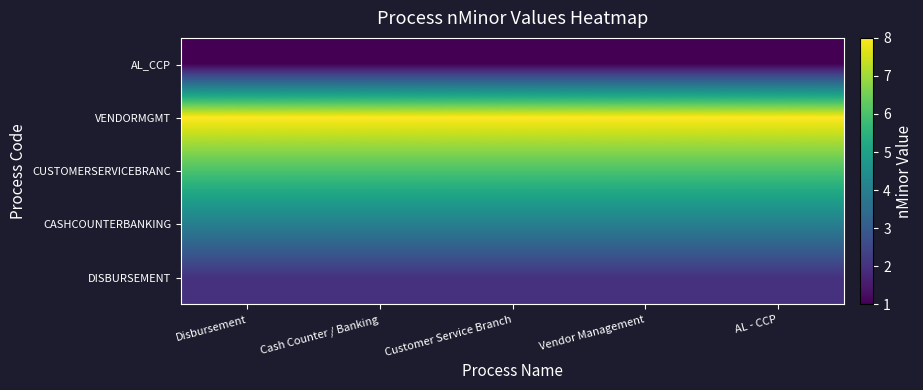

Count the number of data series in this chart.

5